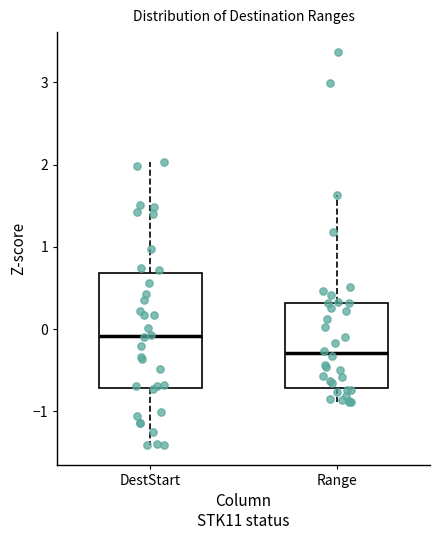

Comparing the boxes themselves (not the whiskers), which one is the tallest?

DestStart